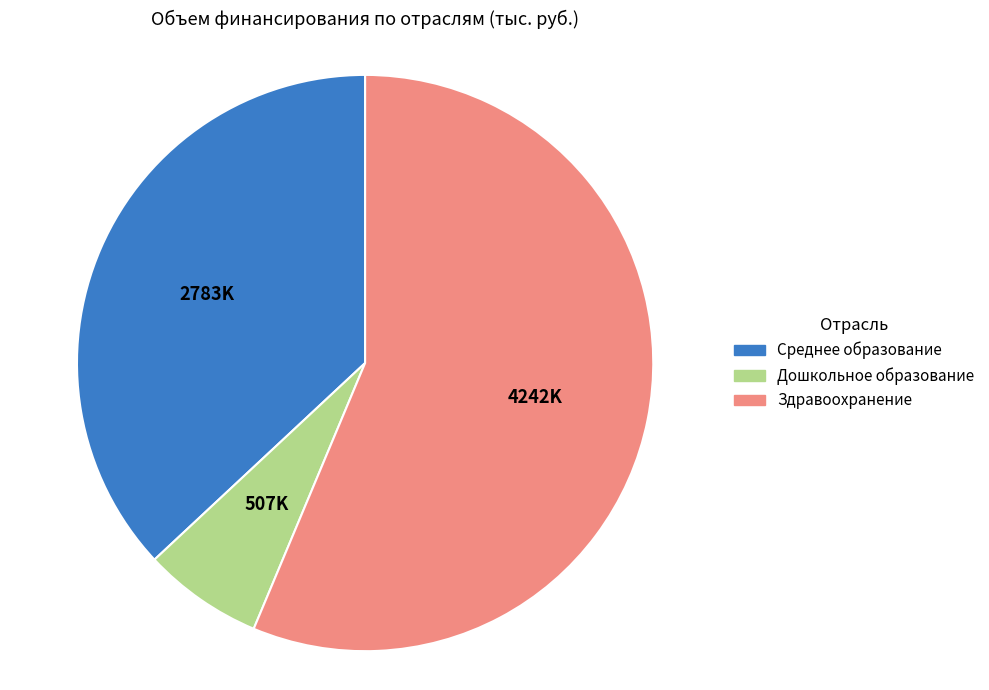

Does Здравоохранение represent more than half of the total?

Yes